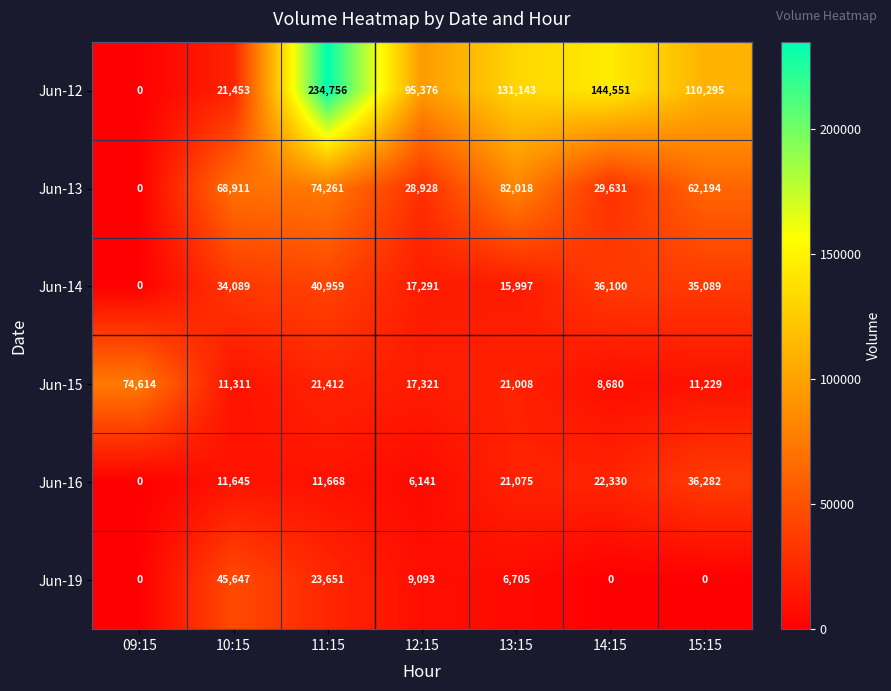

List the labels in order of Jun-12 value, largest first.

11:15, 14:15, 13:15, 15:15, 12:15, 10:15, 09:15